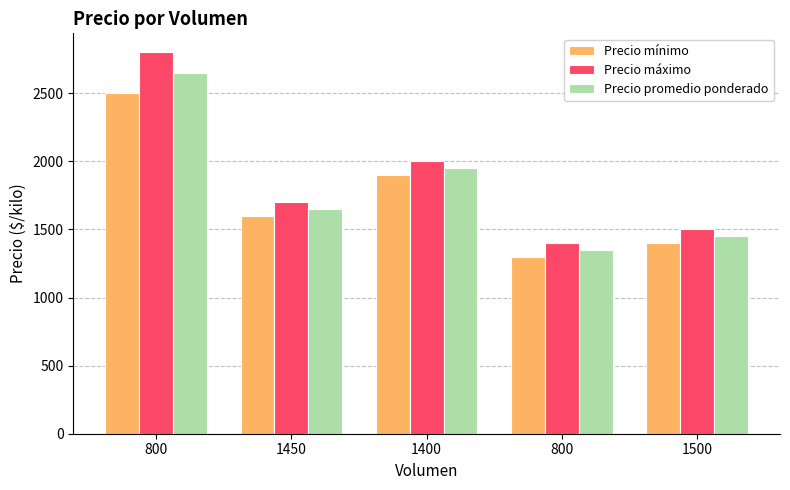

Reading left to right, list all the values displayed in this chart.

Precio mínimo: 2500	1600	1900	1300	1400
Precio máximo: 2800	1700	2000	1400	1500
Precio promedio ponderado: 2650	1650	1950	1350	1450